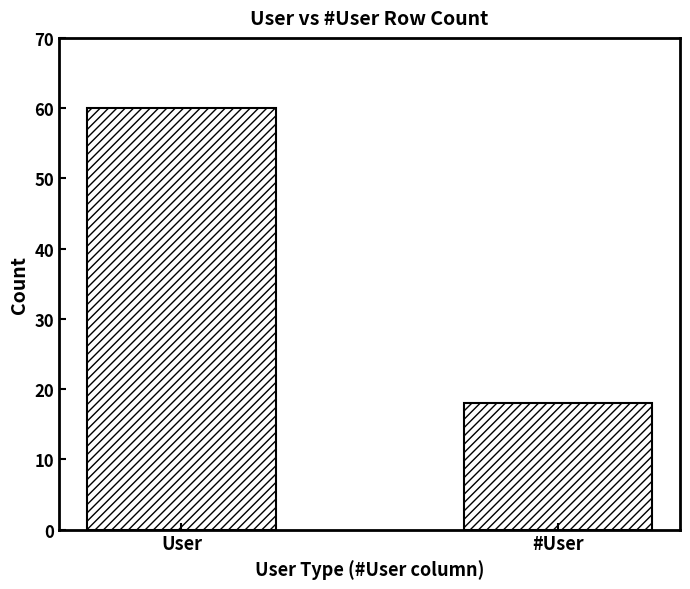

What is the label of the 2nd bar from the right?

User